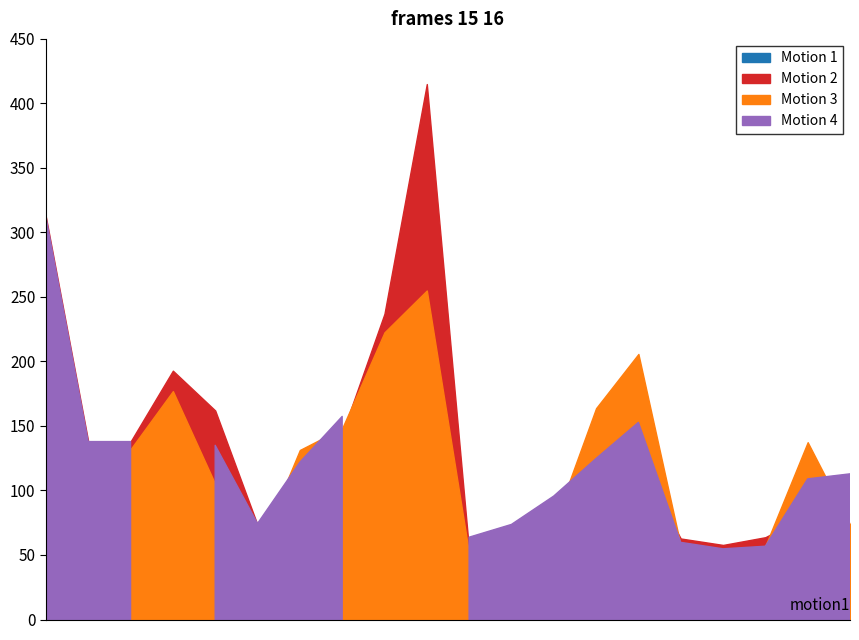

Does the chart have visible grid lines?

No